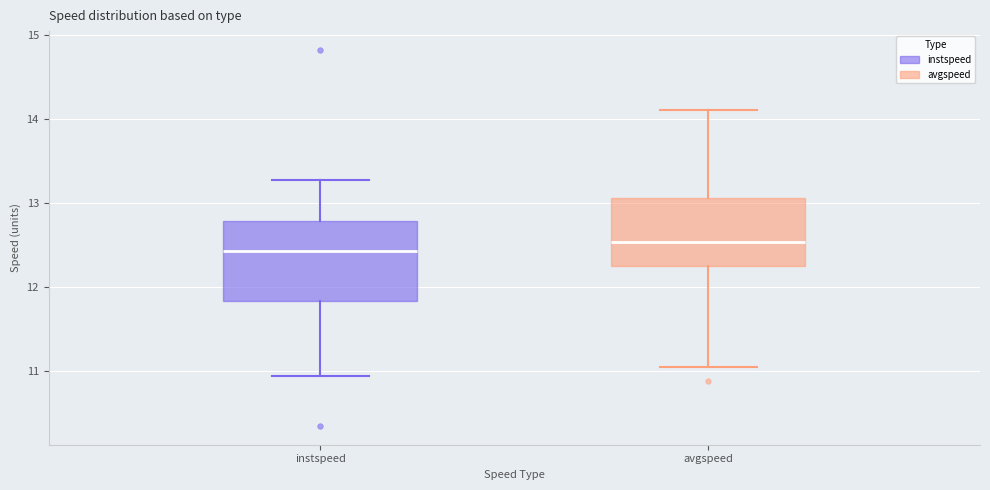

Reading left to right, read every box against the y-axis: the position of its median line, the range the box covers, and the ends of its whiskers. The values are not printed on the chart, so give them approximately, as read against the axis.

instspeed: median 12.4, box 11.8 to 12.8, whiskers 10.9 to 13.3
avgspeed: median 12.5, box 12.2 to 13.1, whiskers 11.0 to 14.1